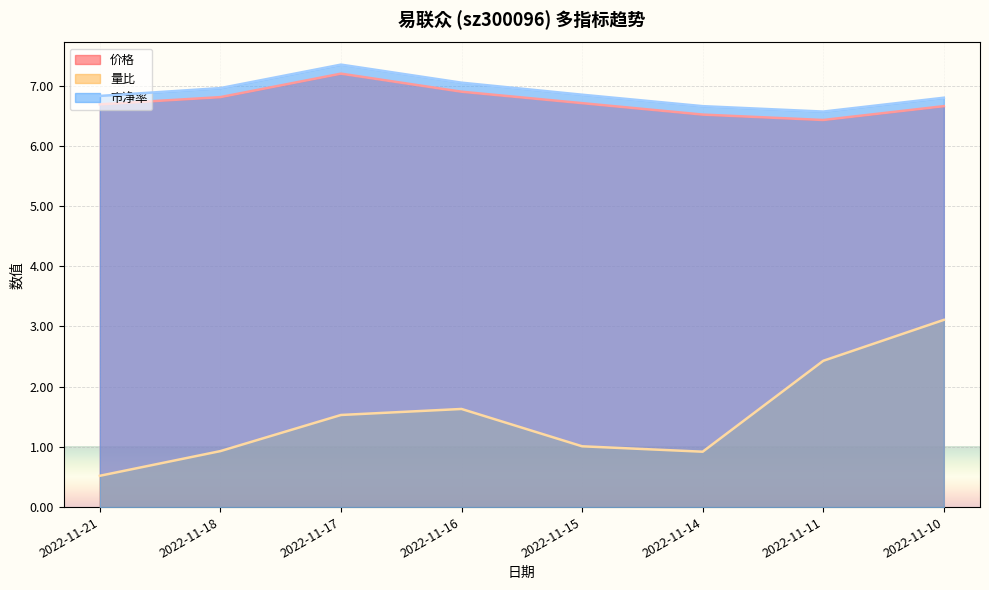

Which category has the highest value across all series?

2022-11-17